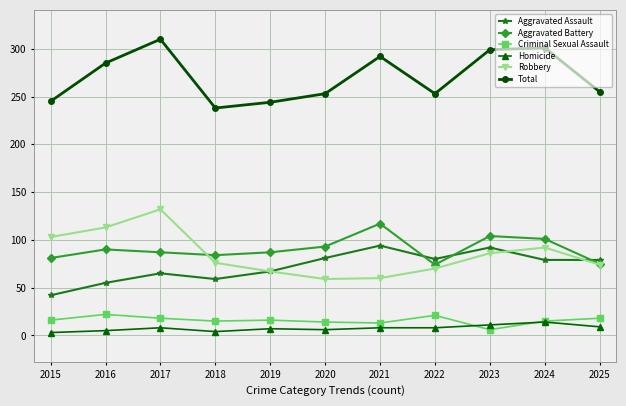

At which category is the sum across all series the highest?

2017